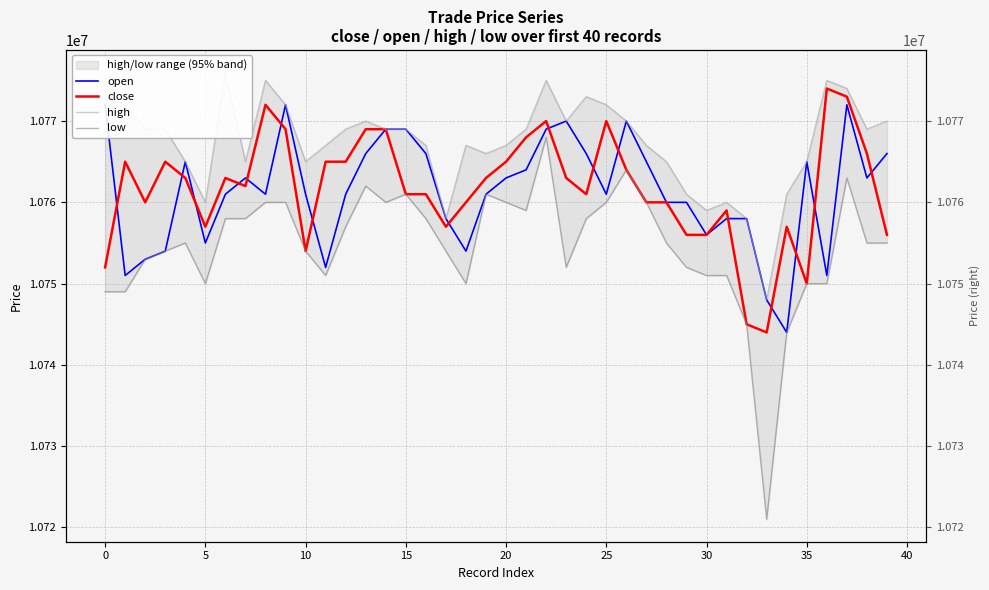

What are all the series names shown in the legend?

open, close, high, low